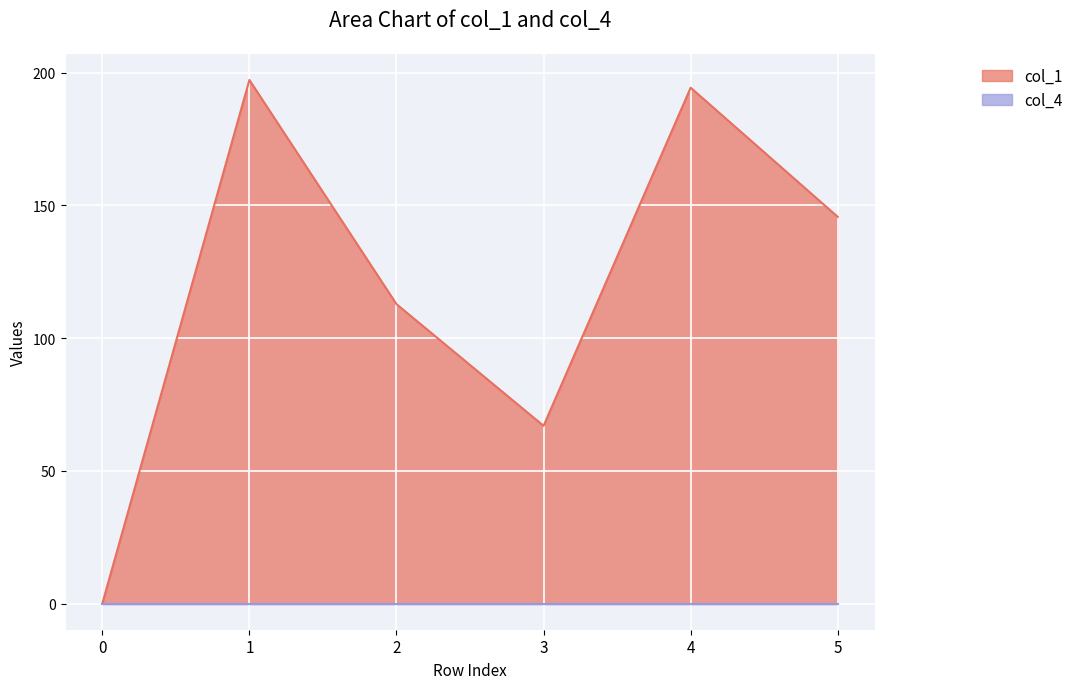

How many interior local valleys (lower than both neighbors) does the data have?

1